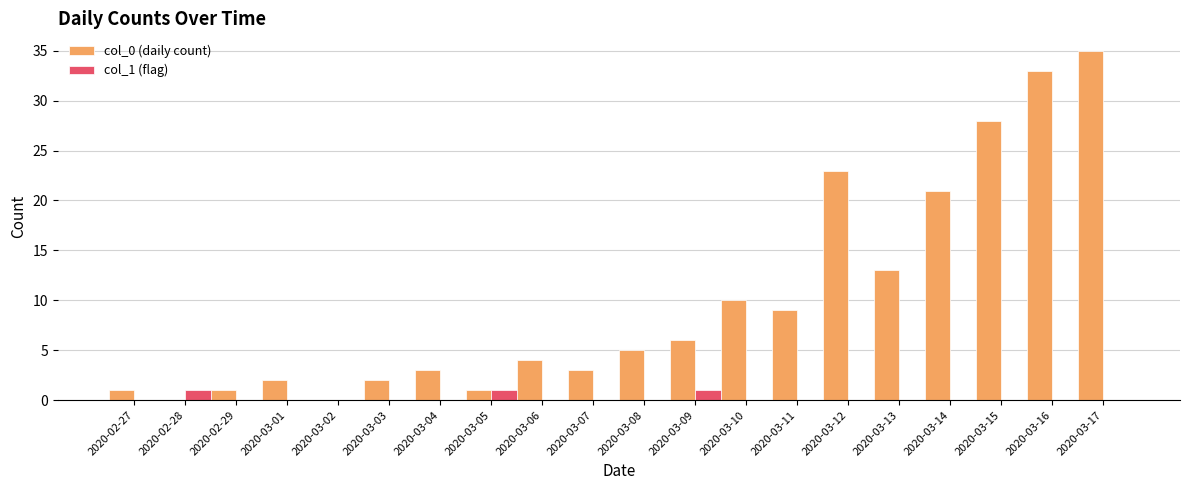

Which label corresponds to the largest value in the chart?

2020-03-17